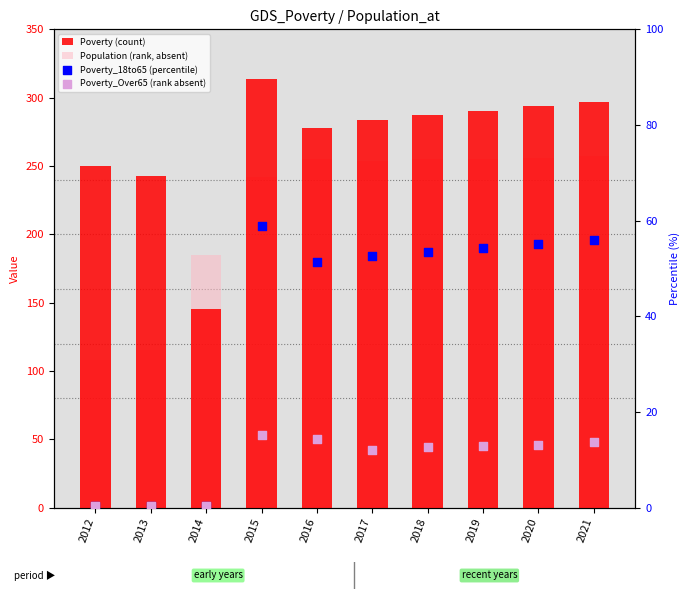

At how many categories does at least one series exceed 114?

10